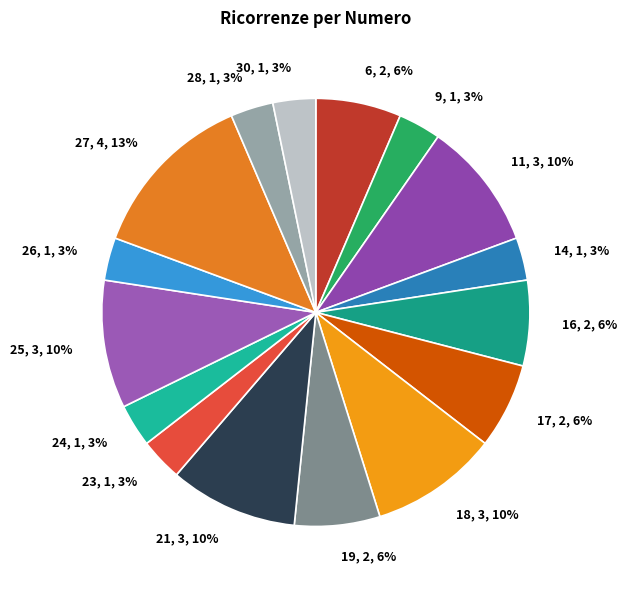

Is it true that 18 is 10% of the pie?

True